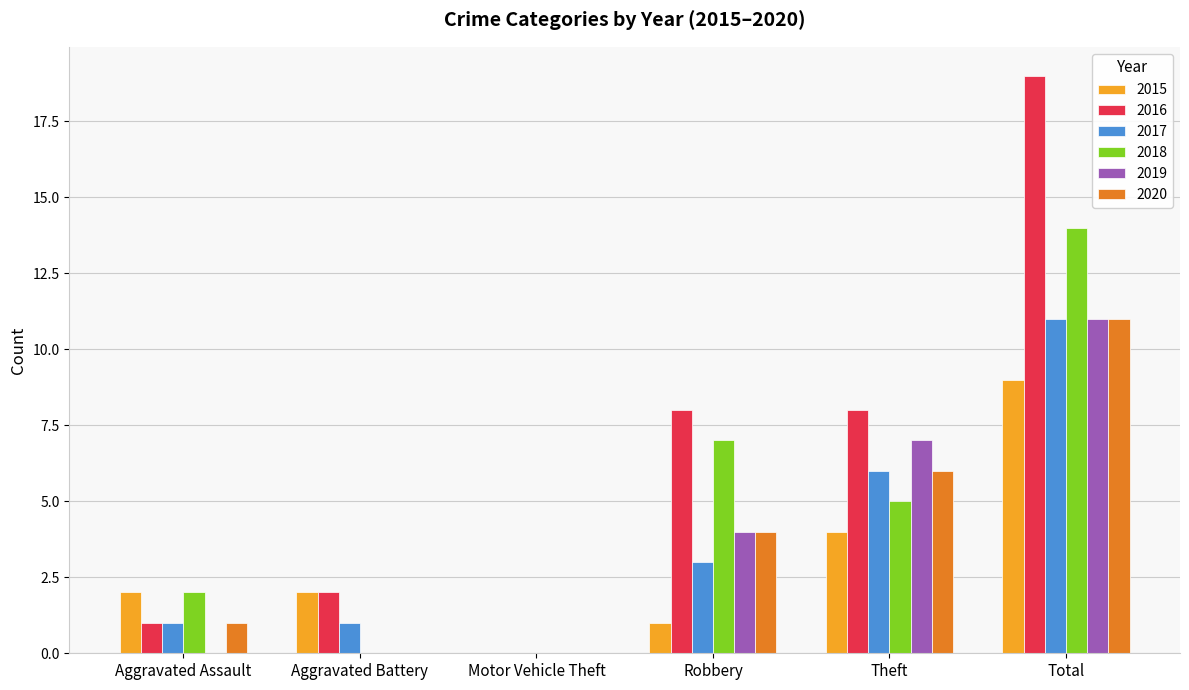

Which series changed the most between Motor Vehicle Theft and Theft?

2016